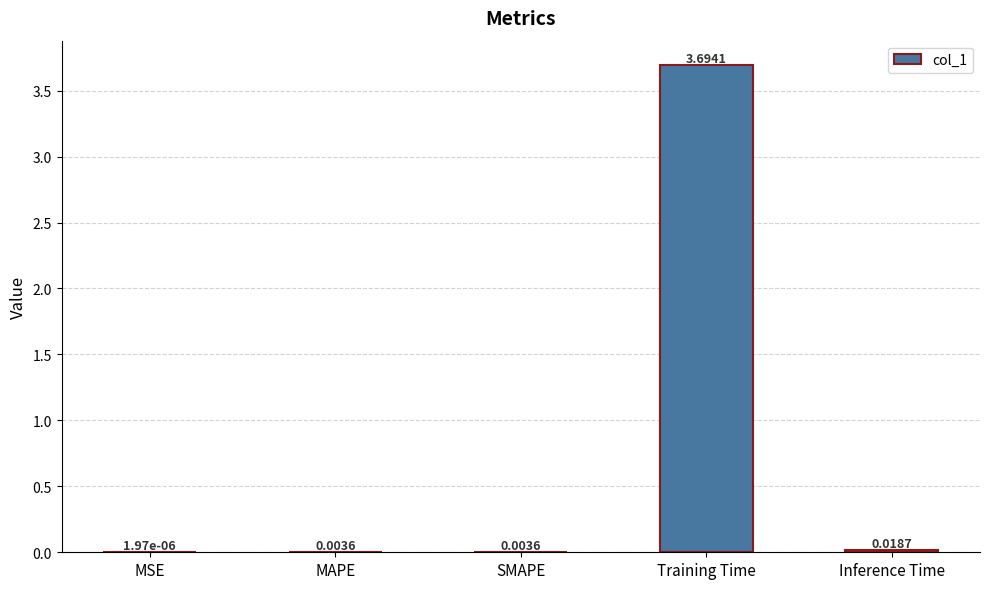

True or false: the data shows 3.7 at Training Time.

True